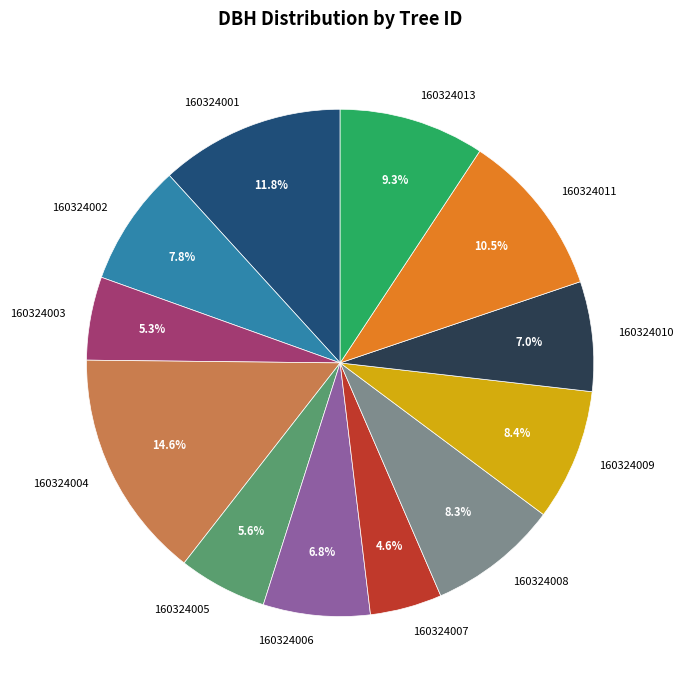

Does 160324004 account for over 50% of the chart?

No